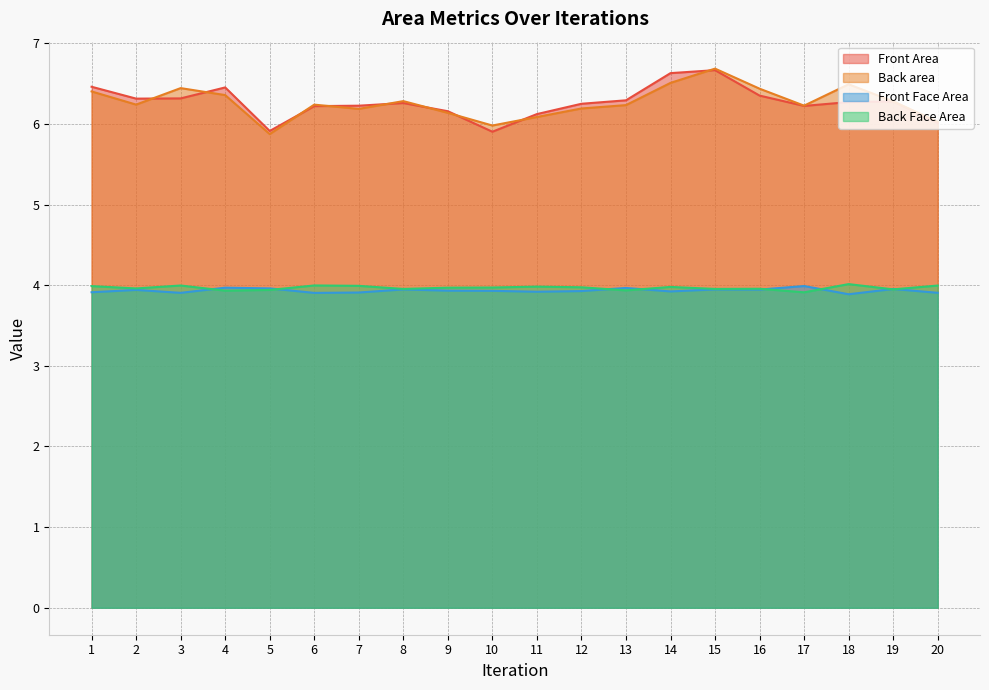

What value does the Back area series have at 20?

6.0